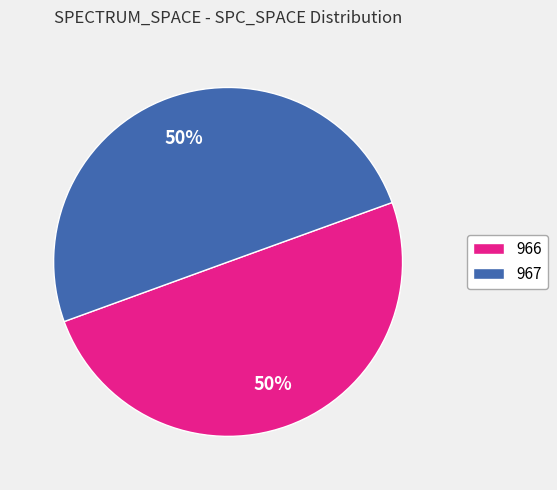

What is the ratio of the value at 966 to the value at 967?

1.0